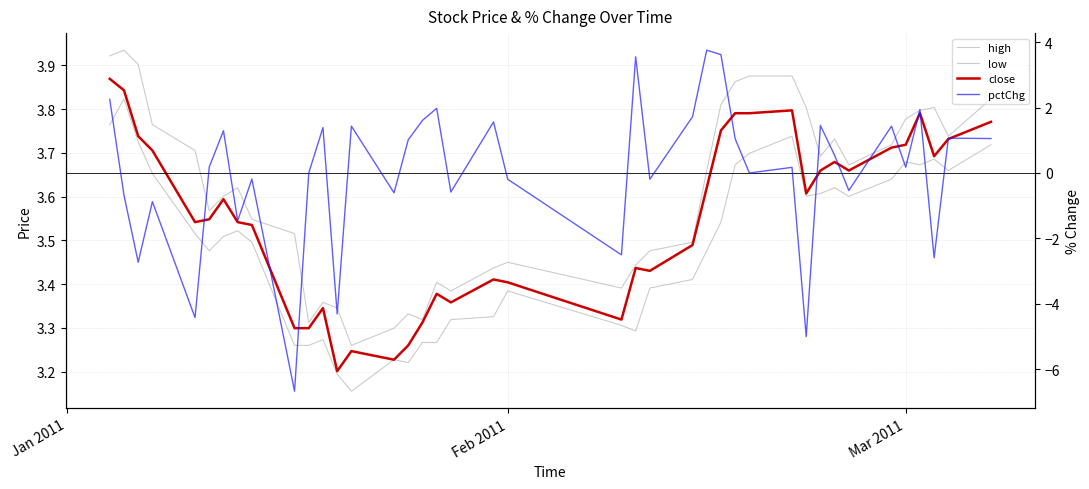

What is the sum of all high values?

144.4